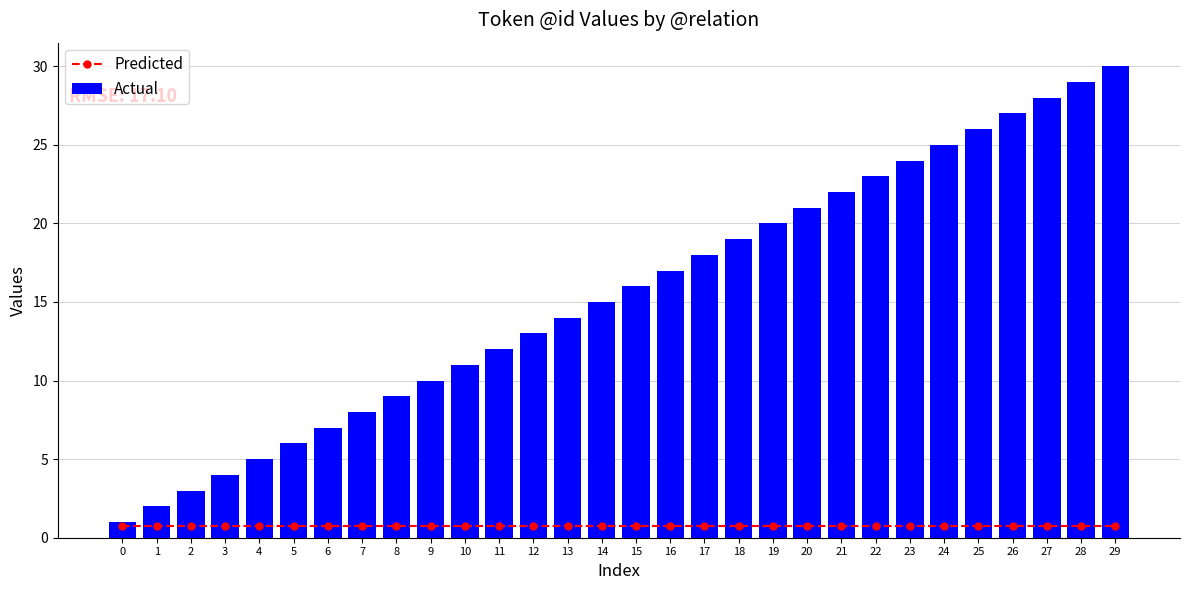

What are all the series names shown in the legend?

Predicted, Actual